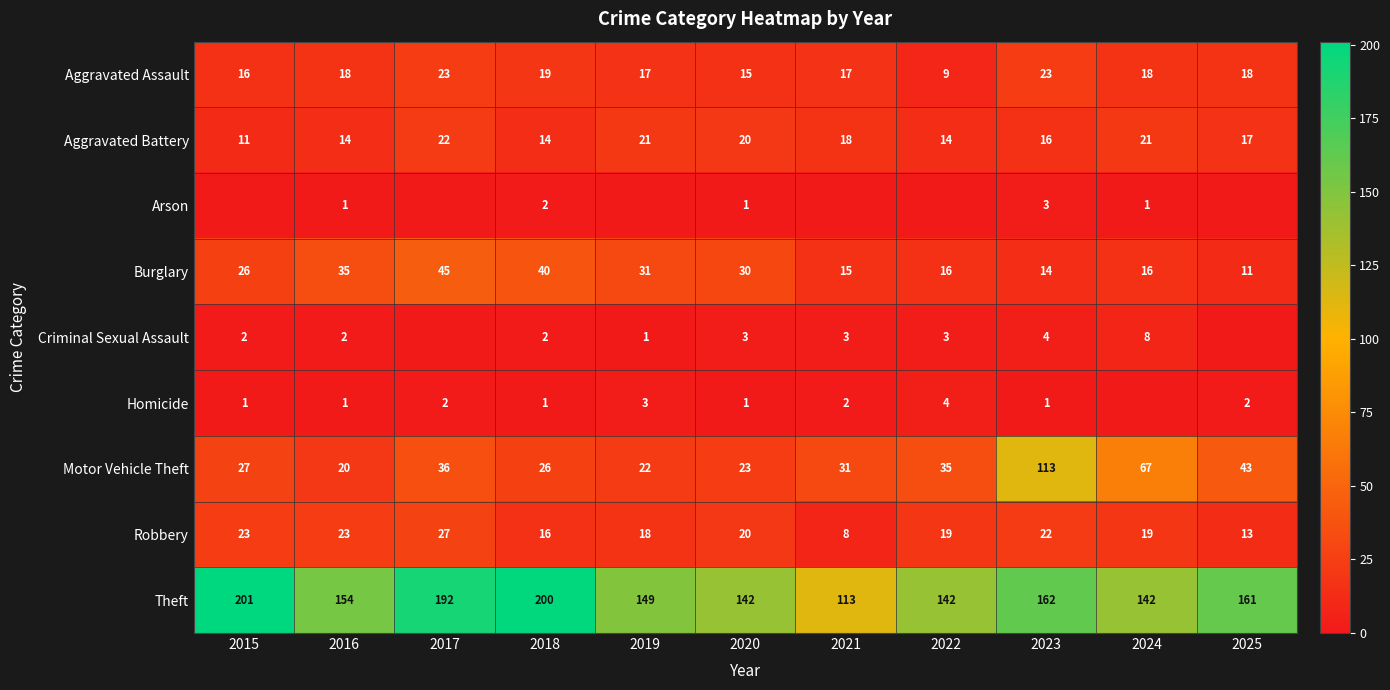

At which label is Motor Vehicle Theft closest to 66?

2024